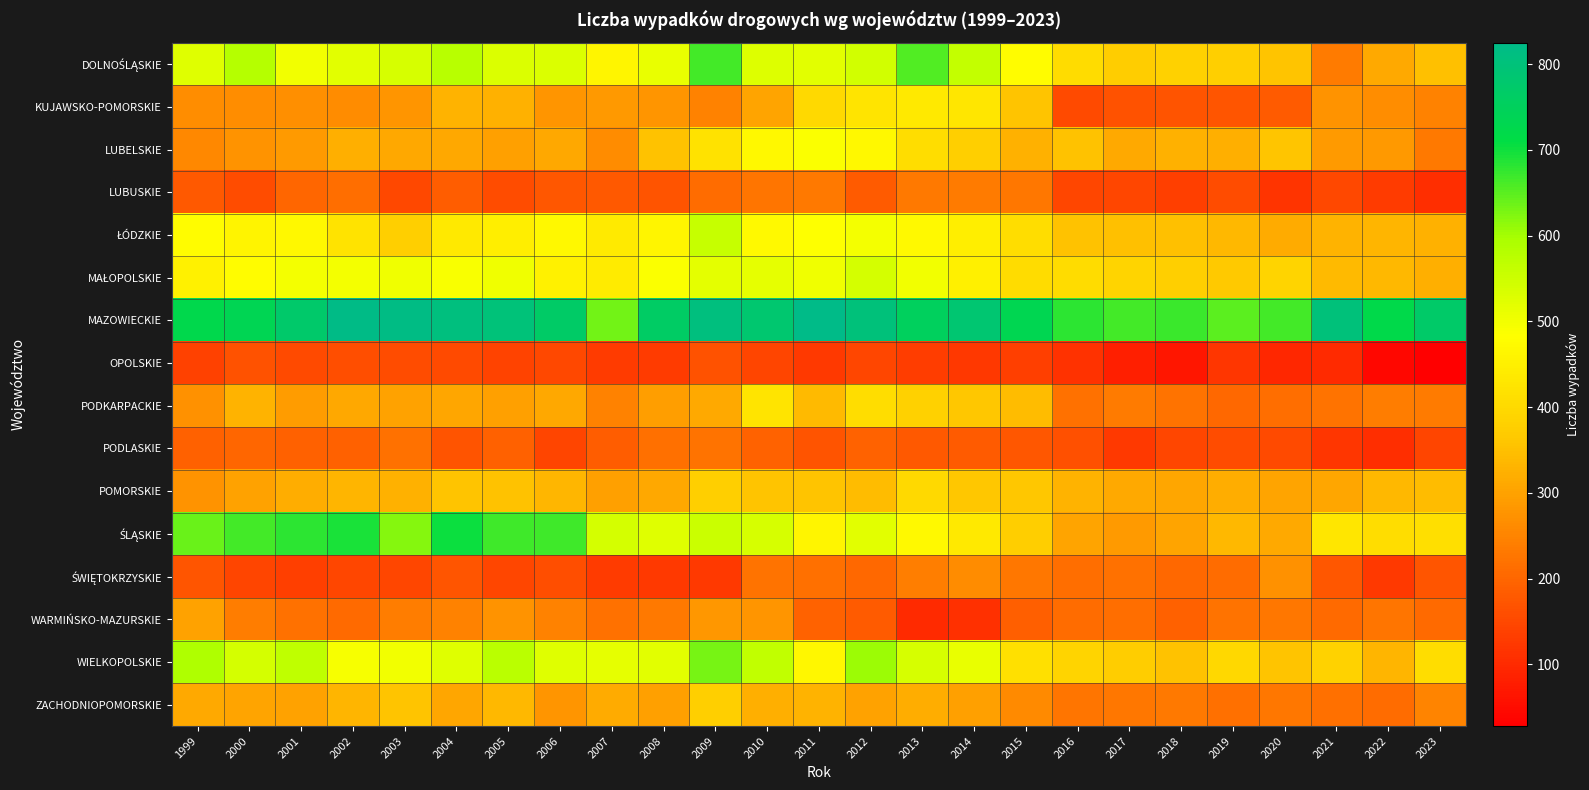

Which series has the largest total across all categories?

MAZOWIECKIE